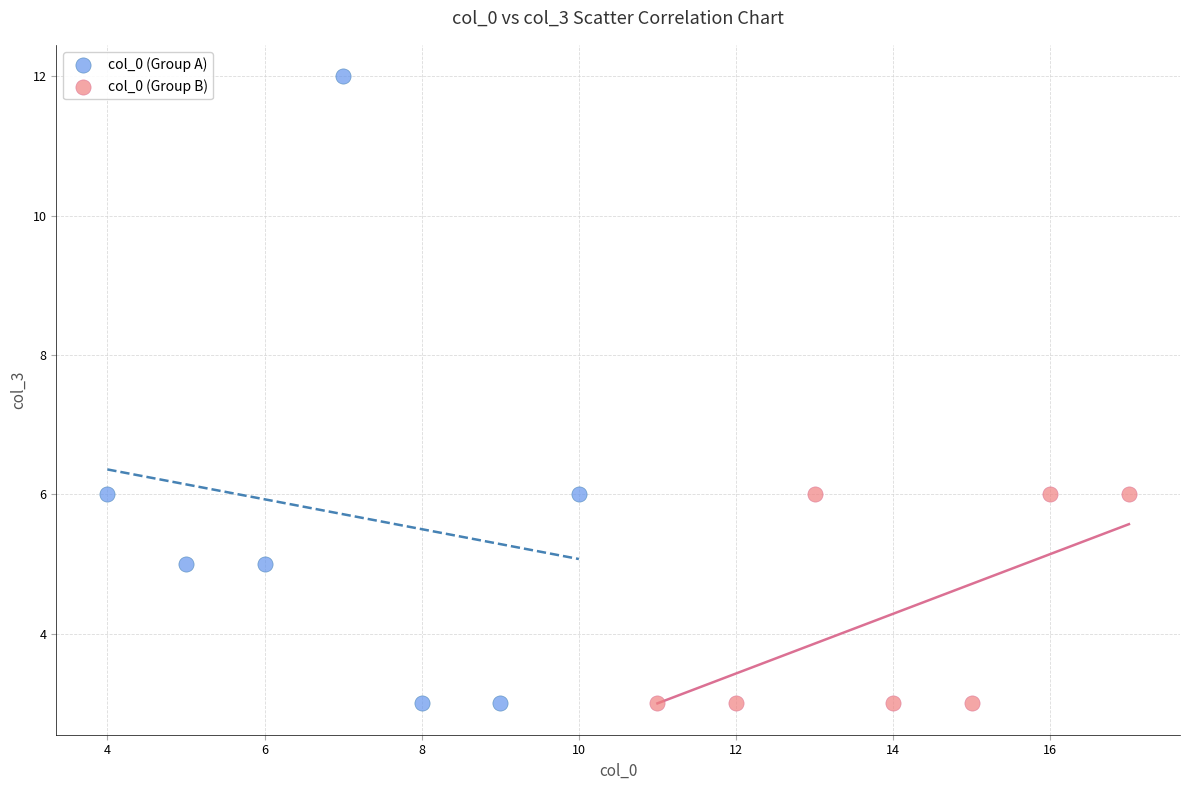

Which series reaches the maximum Y coordinate?

col_0 (Group A)